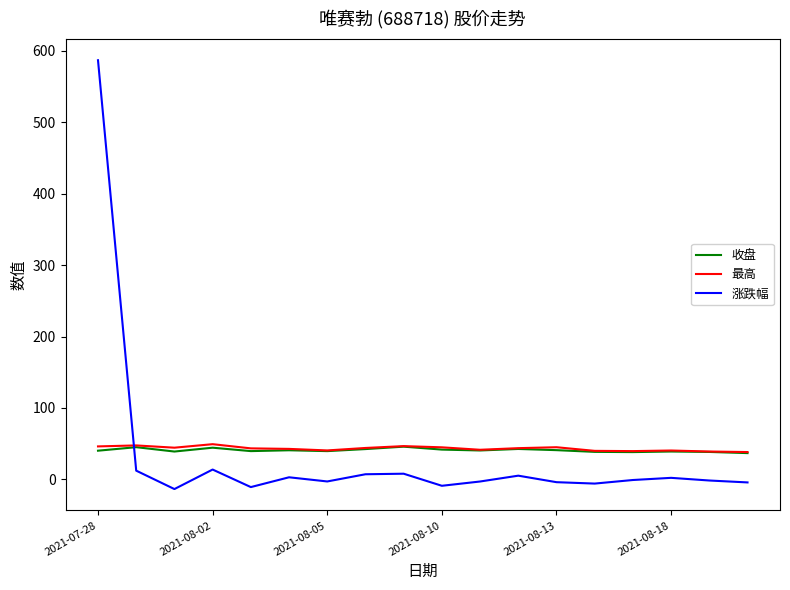

After their last crossing, which series has the higher values: 涨跌幅 or 最高?

最高